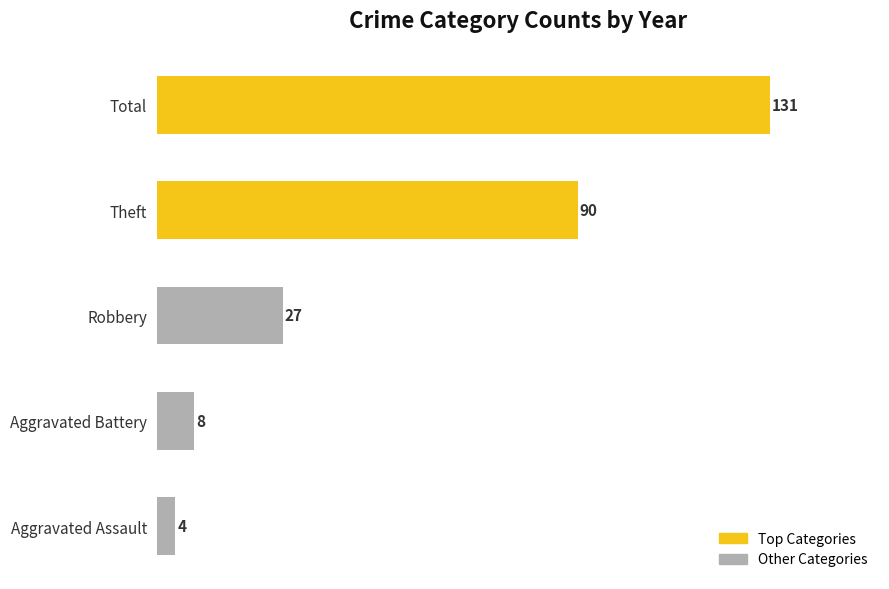

Reading bottom to top, what are all the values shown in this chart?

4	8	27	90	131